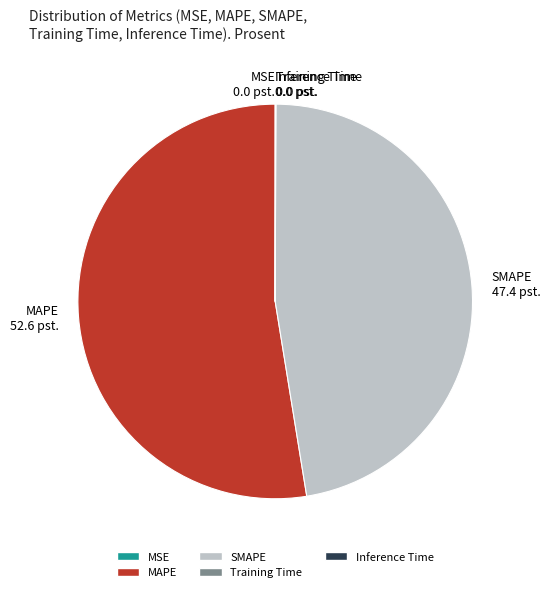

Does SMAPE account for over 50% of the chart?

No